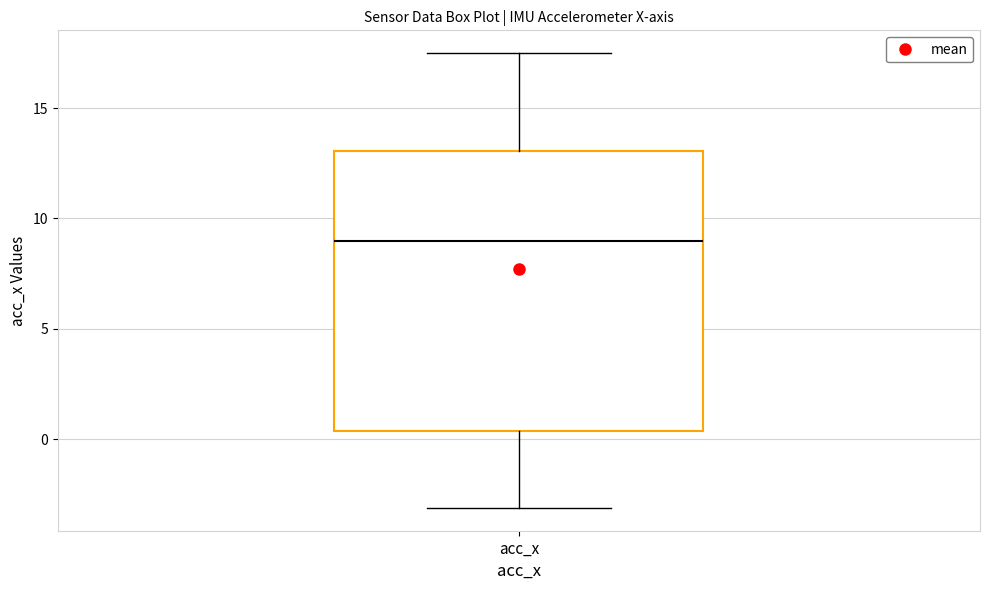

Read this box plot against the y-axis: the position of the median line, the range covered by the box, and the ends of both whiskers. The values are not printed on the chart, so give them approximately, as read against the axis.

median 9.0, box 0.5 to 13.0, whiskers -3.0 to 17.5